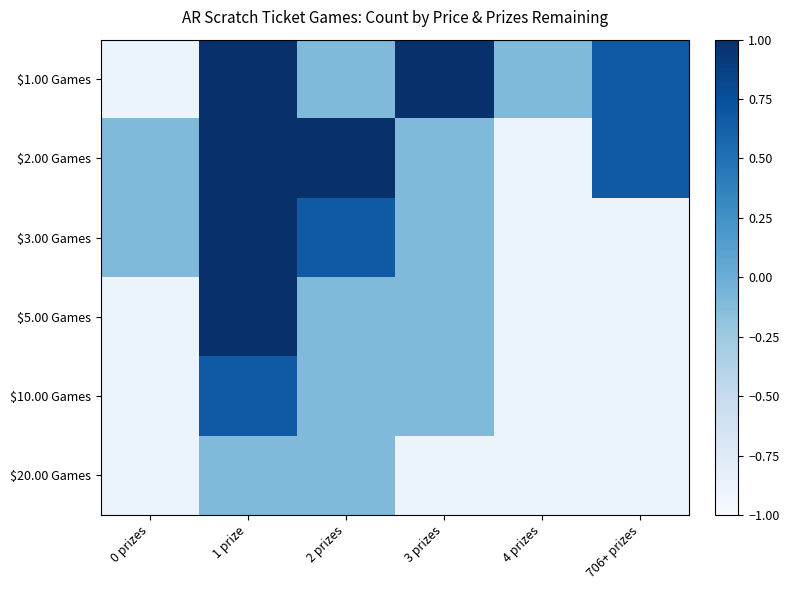

Reading left to right, list all the values displayed in this chart.

$1.00 Games: 0 prizes=-0.9	1 prize=2.2	2 prizes=-0.1	3 prizes=1.5	4 prizes=-0.1	706+ prizes=0.7
$2.00 Games: 0 prizes=-0.1	1 prize=3.0	2 prizes=1.5	3 prizes=-0.1	4 prizes=-0.9	706+ prizes=0.7
$3.00 Games: 0 prizes=-0.1	1 prize=1.5	2 prizes=0.7	3 prizes=-0.1	4 prizes=-0.9	706+ prizes=-0.9
$5.00 Games: 0 prizes=-0.9	1 prize=1.5	2 prizes=-0.1	3 prizes=-0.1	4 prizes=-0.9	706+ prizes=-0.9
$10.00 Games: 0 prizes=-0.9	1 prize=0.7	2 prizes=-0.1	3 prizes=-0.1	4 prizes=-0.9	706+ prizes=-0.9
$20.00 Games: 0 prizes=-0.9	1 prize=-0.1	2 prizes=-0.1	3 prizes=-0.9	4 prizes=-0.9	706+ prizes=-0.9